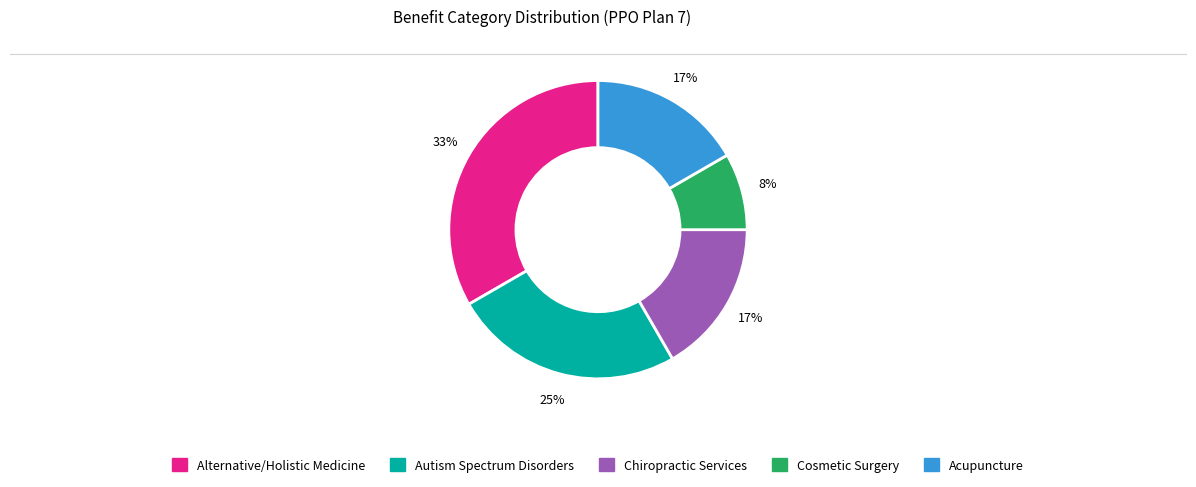

Is it true that Autism Spectrum Disorders is 25% of the pie?

True